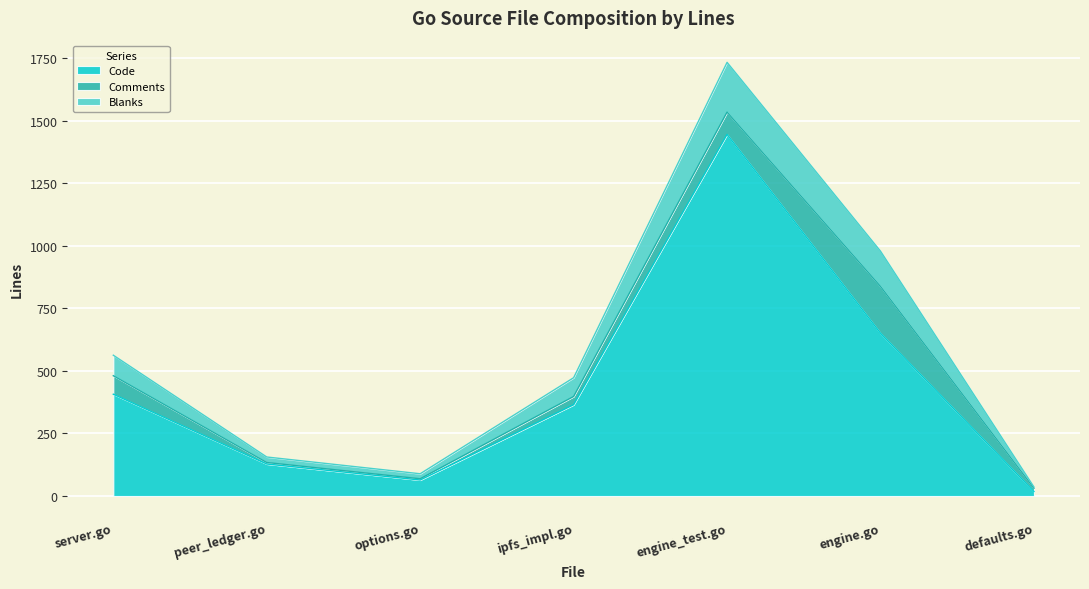

Where does the Code series first go above 365?

server.go